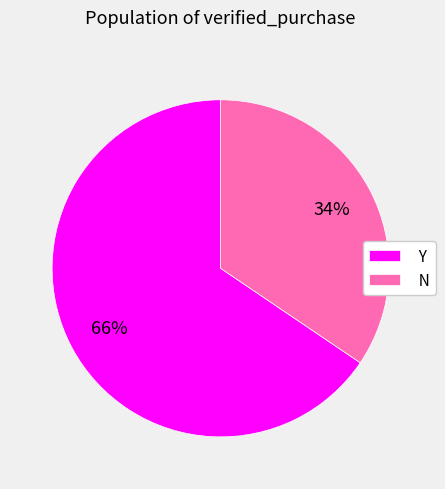

Does any single category account for the majority?

Yes